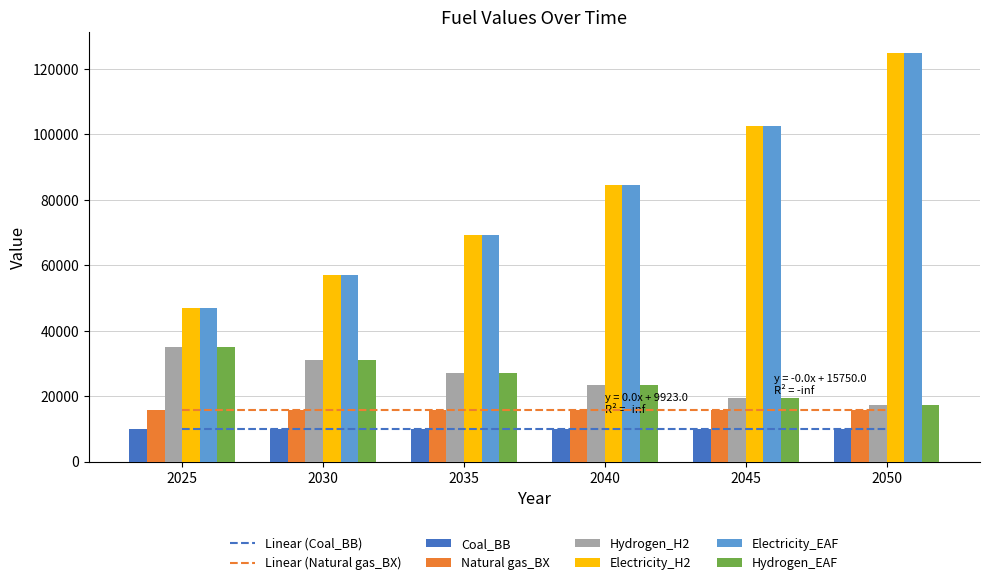

Does the chart contain stacked bars?

No